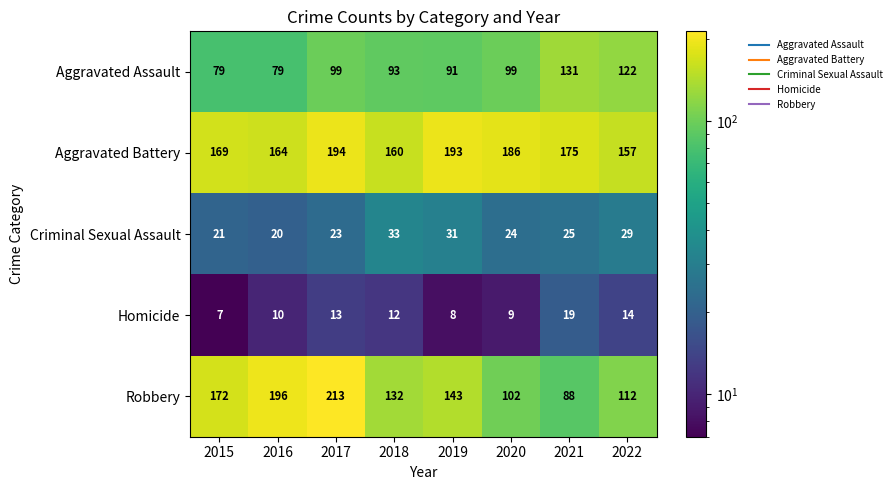

At 2021, list the series in order from largest to smallest.

Aggravated Battery, Aggravated Assault, Robbery, Criminal Sexual Assault, Homicide